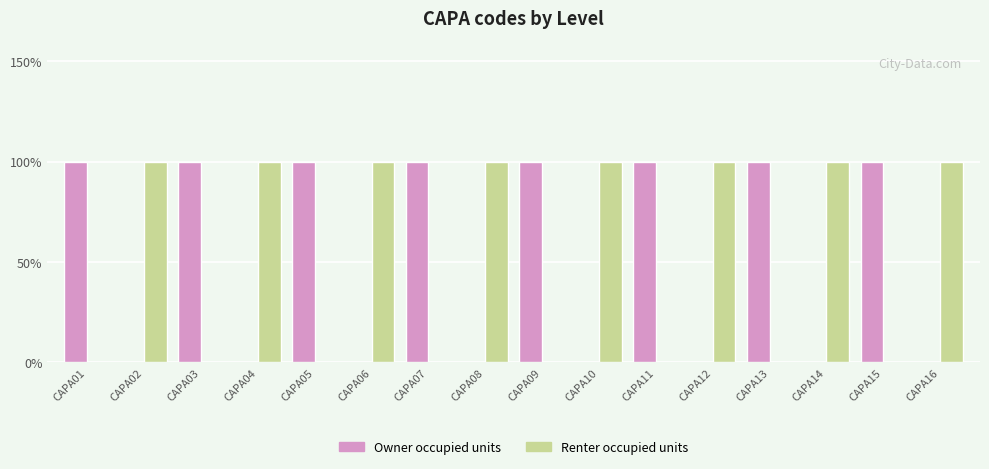

Count the Renter occupied units values in the range 0 to 1.

16